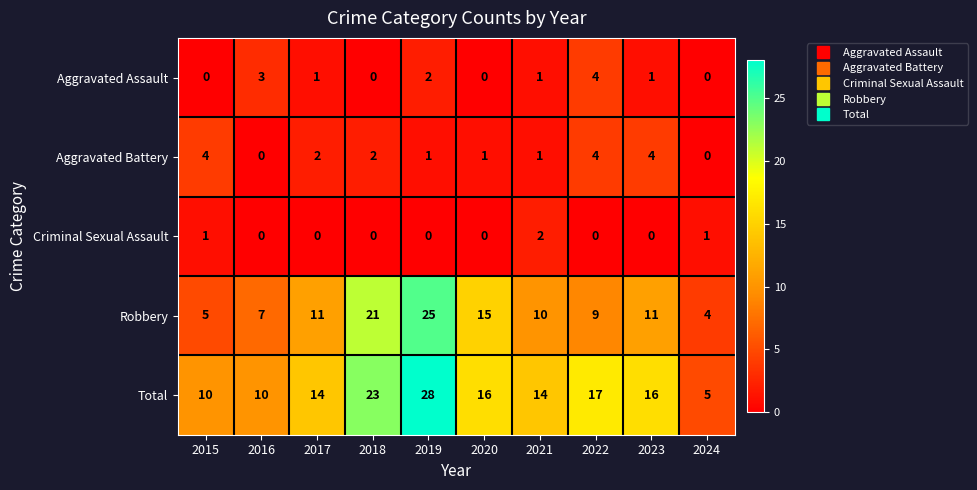

Is it true that Aggravated Battery equals 1 at 2018?

False